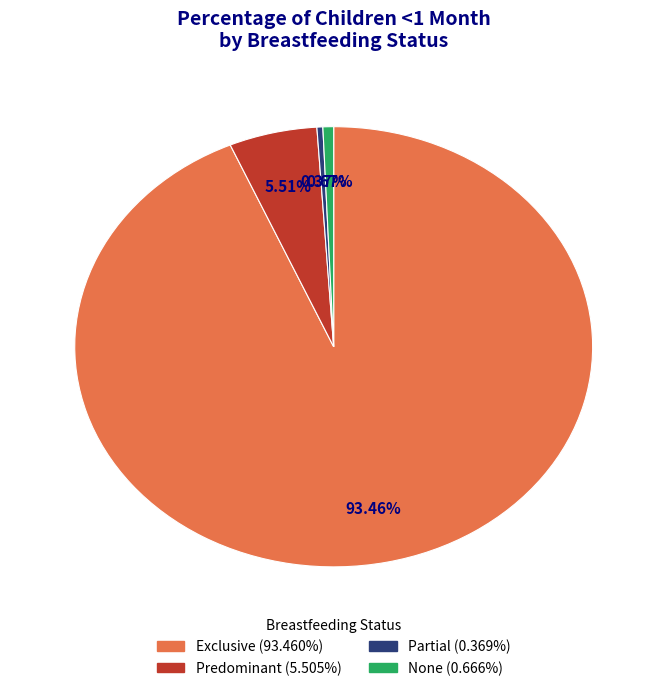

Is the sum of Predominant and Exclusive greater than half?

Yes